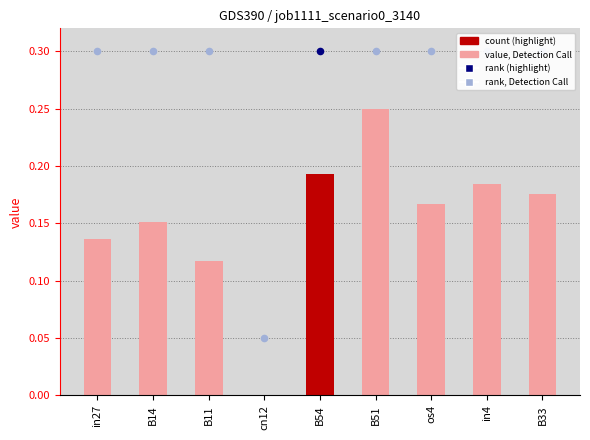

What is the change in value from B54 to B51?

+0.1